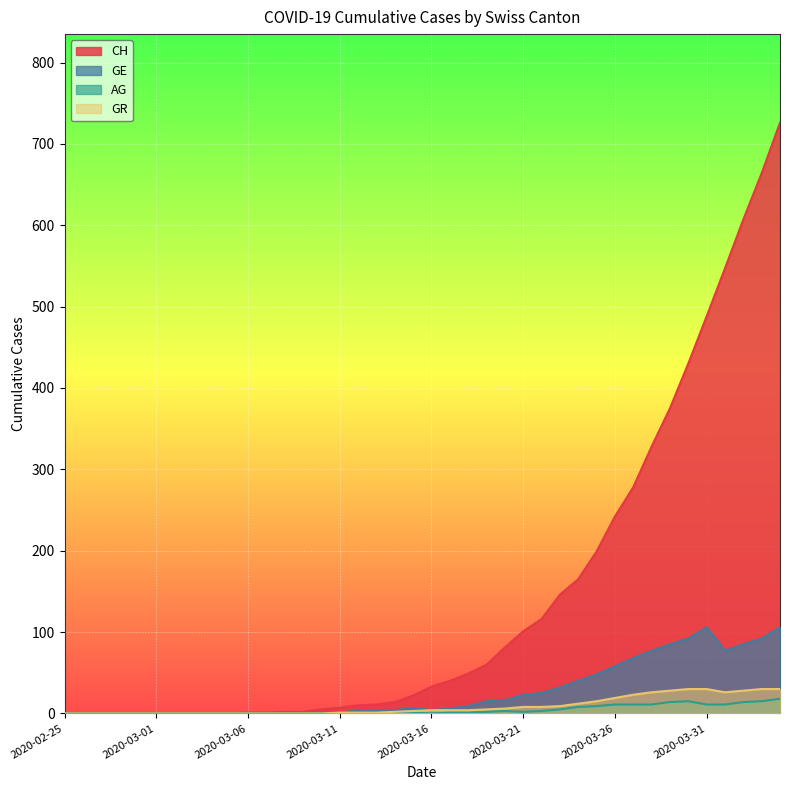

What is the value of the GE point at the 25th from the left?

16